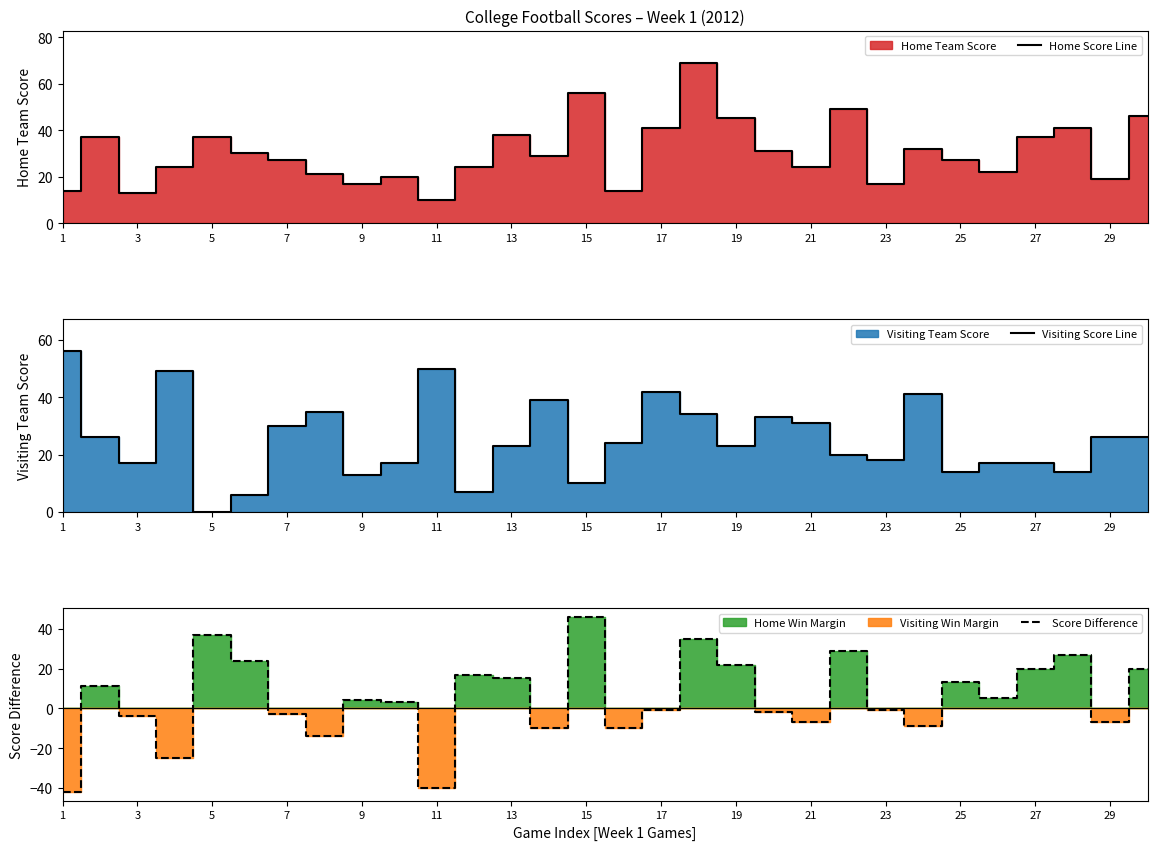

What is the maximum value for Home Score Line?

69